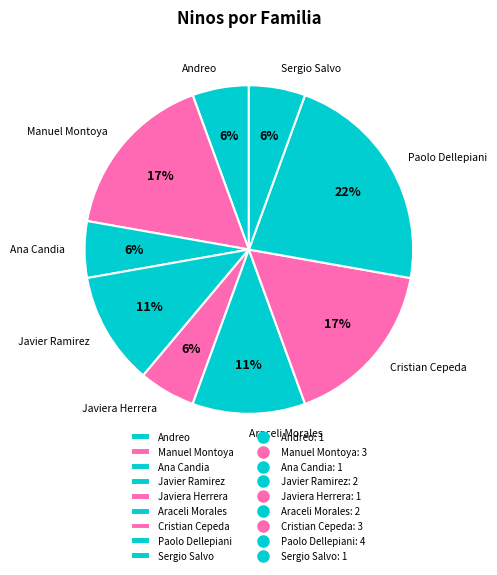

Combined, do Paolo Dellepiani and Sergio Salvo account for over 50%?

No